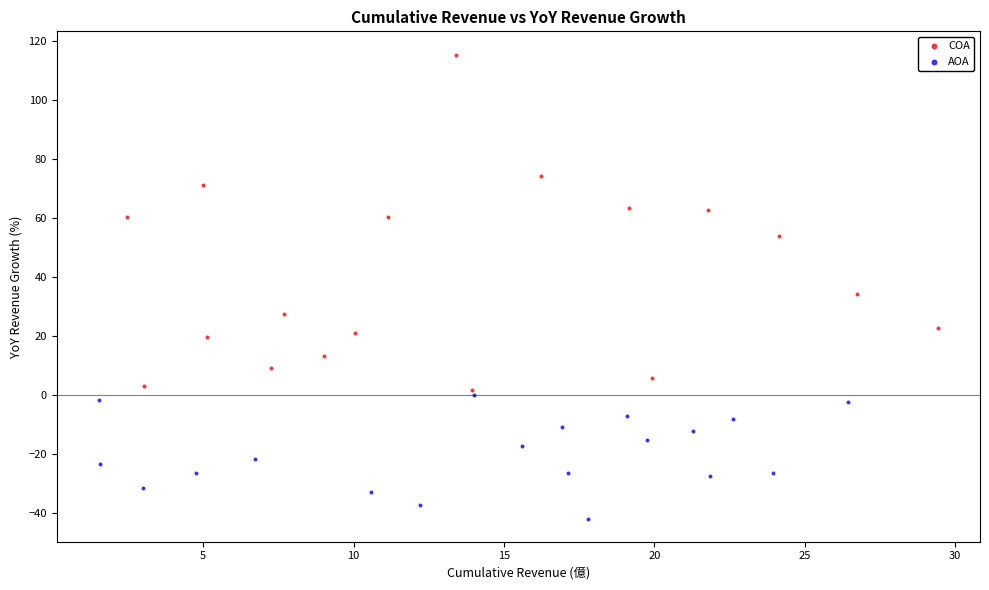

Which series has the largest Y range (max minus min)?

COA